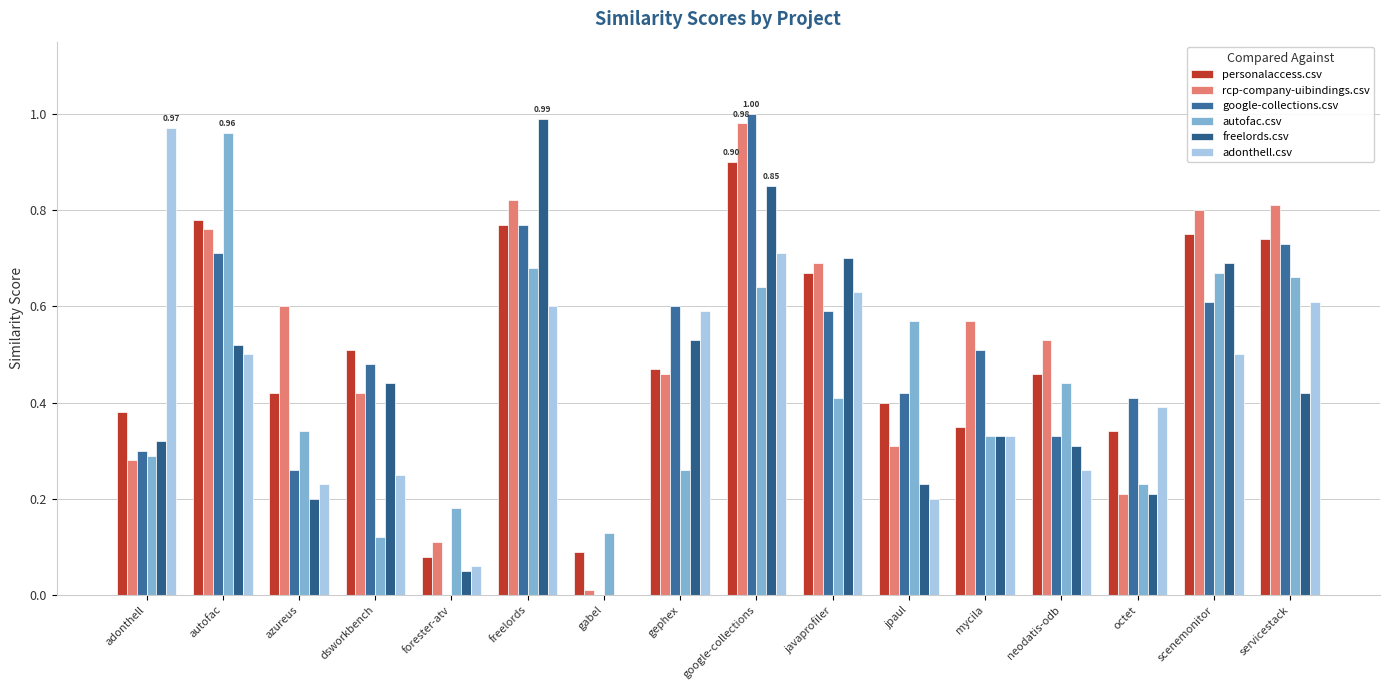

Count the number of data series in this chart.

6